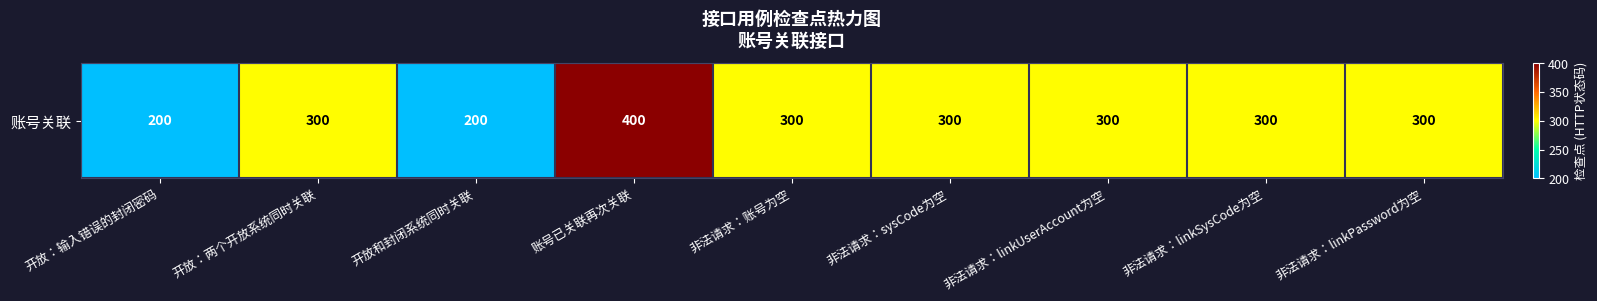

Count the number of values greater than 300.

1